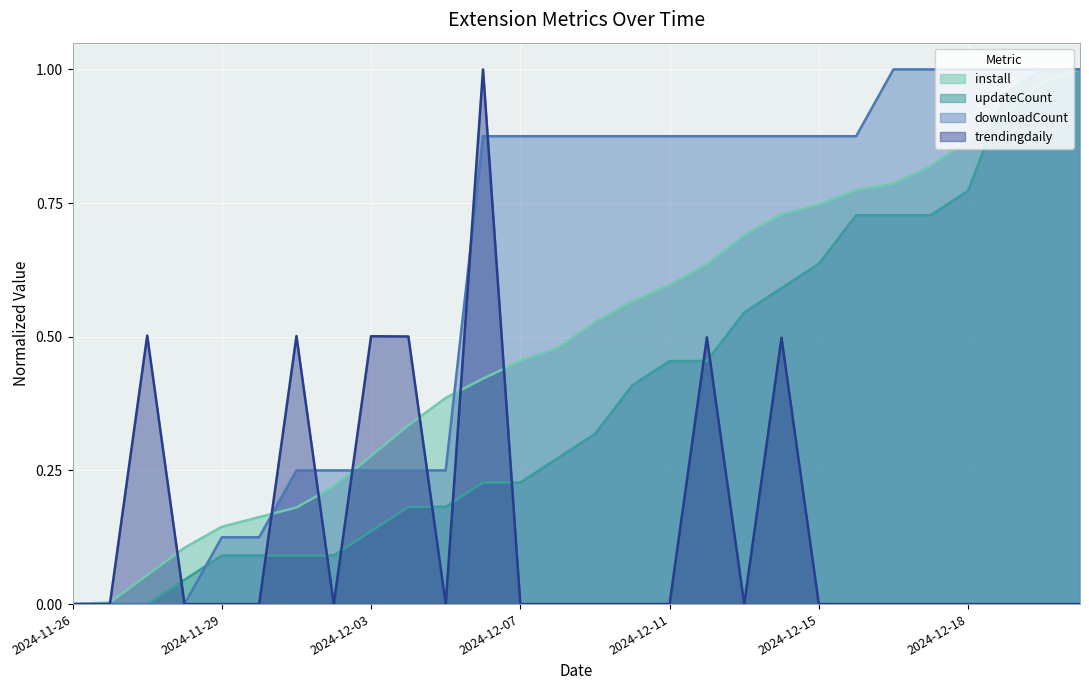

Which category has the highest value across all series?

2024-12-21